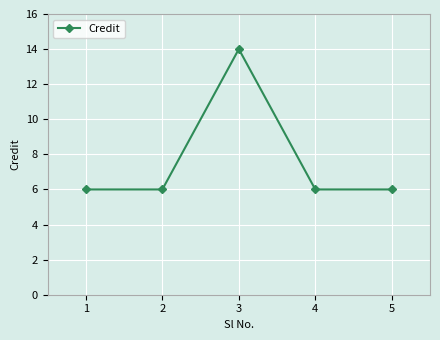

What is the smallest value displayed?

6